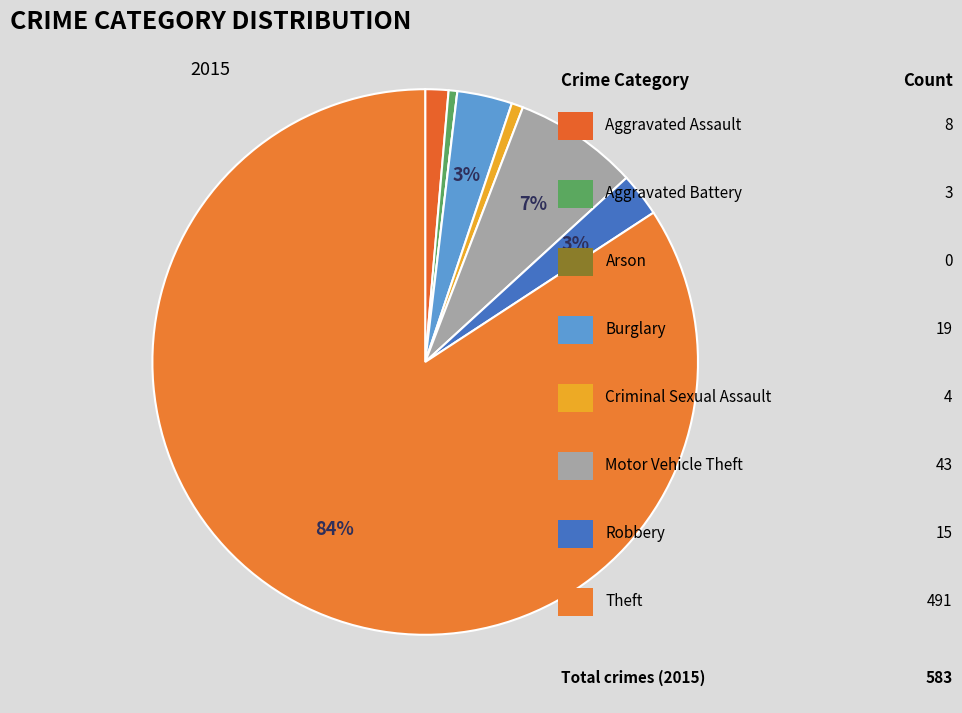

Which category accounts for the majority?

Theft